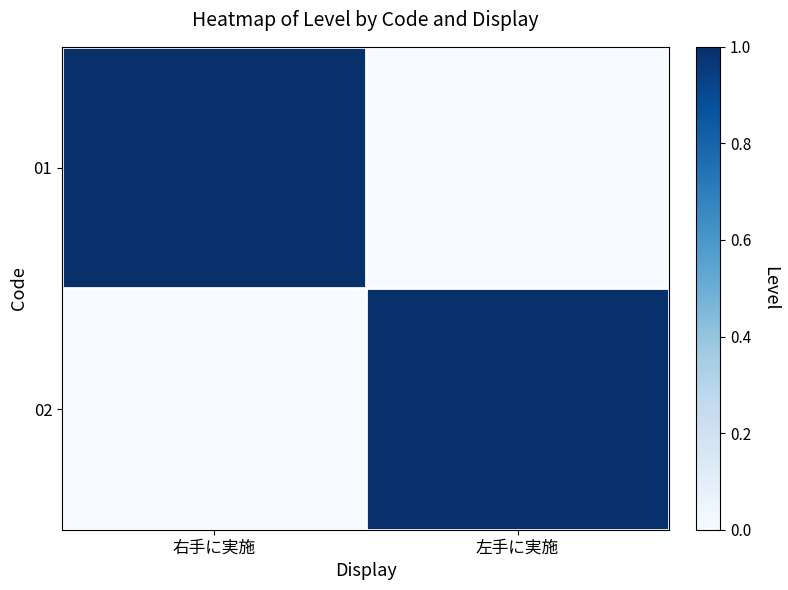

At how many categories does at least one series exceed 0?

2